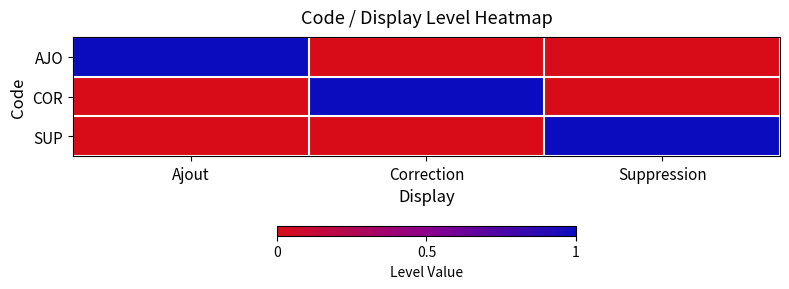

What is the total value across all series at Suppression?

1